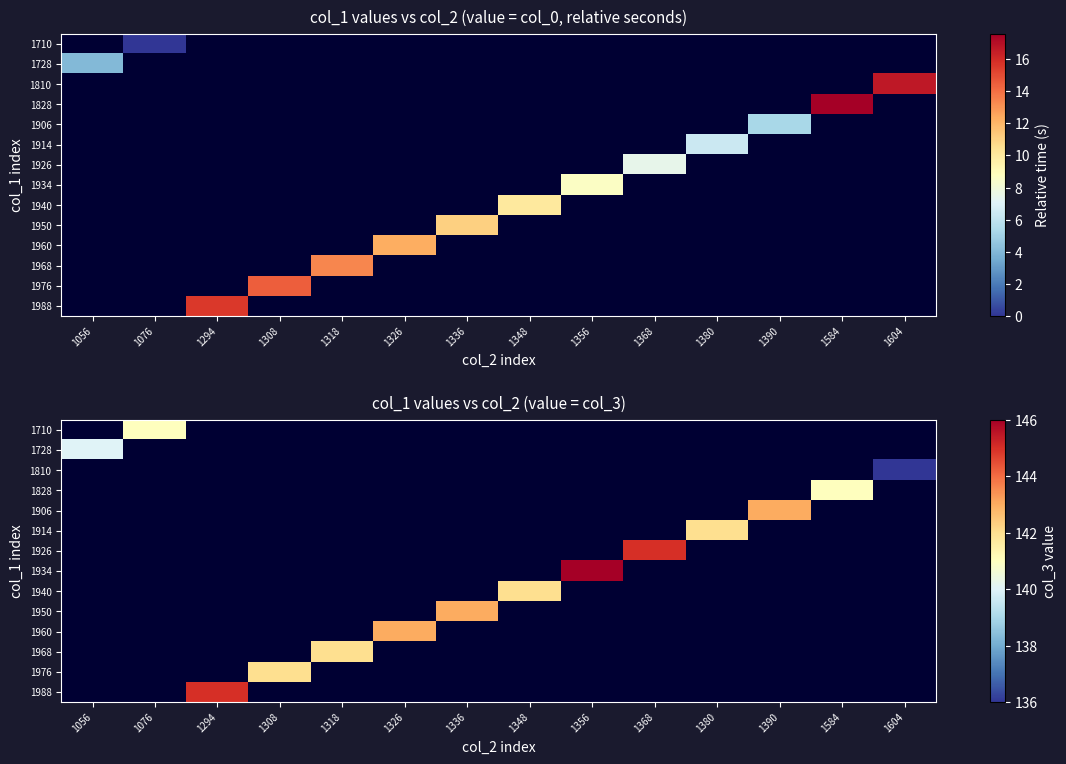

Is the value of 1960 at 1380 greater than the value of 1710 at 1604?

No